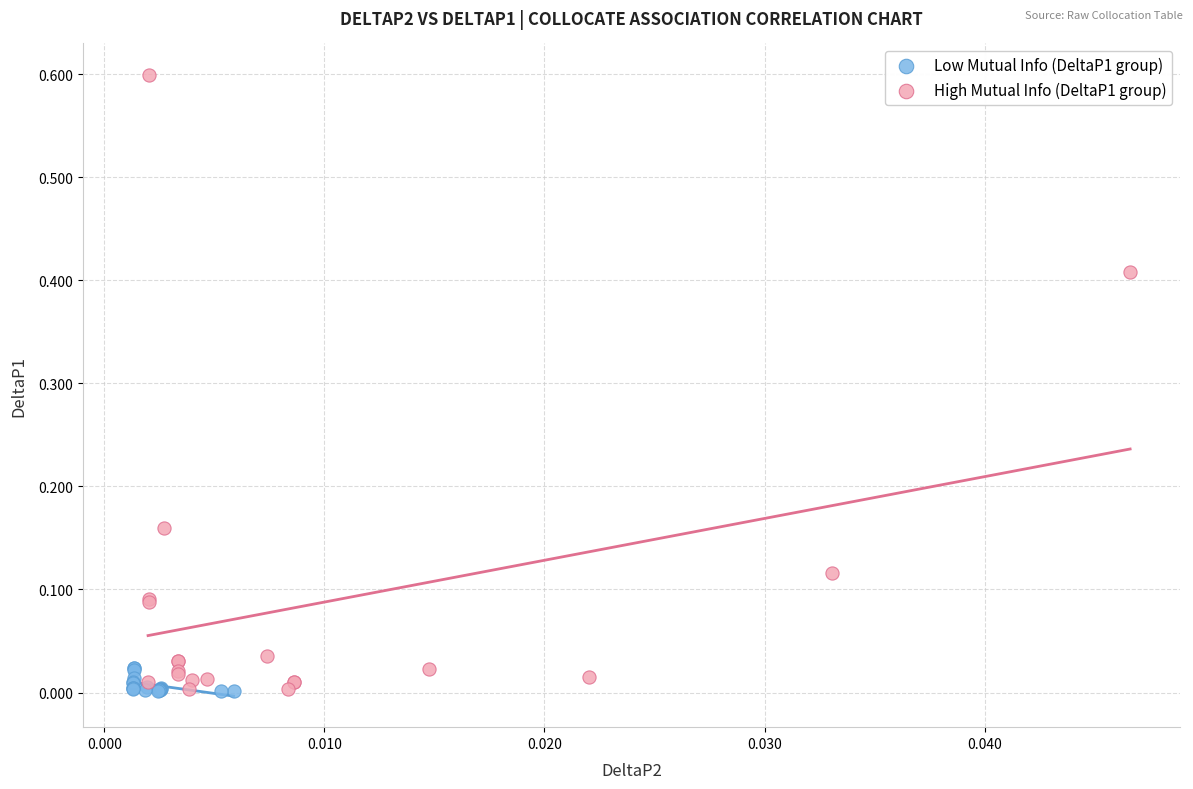

What are all the series names shown in the legend?

Low Mutual Info (DeltaP1 group), High Mutual Info (DeltaP1 group)